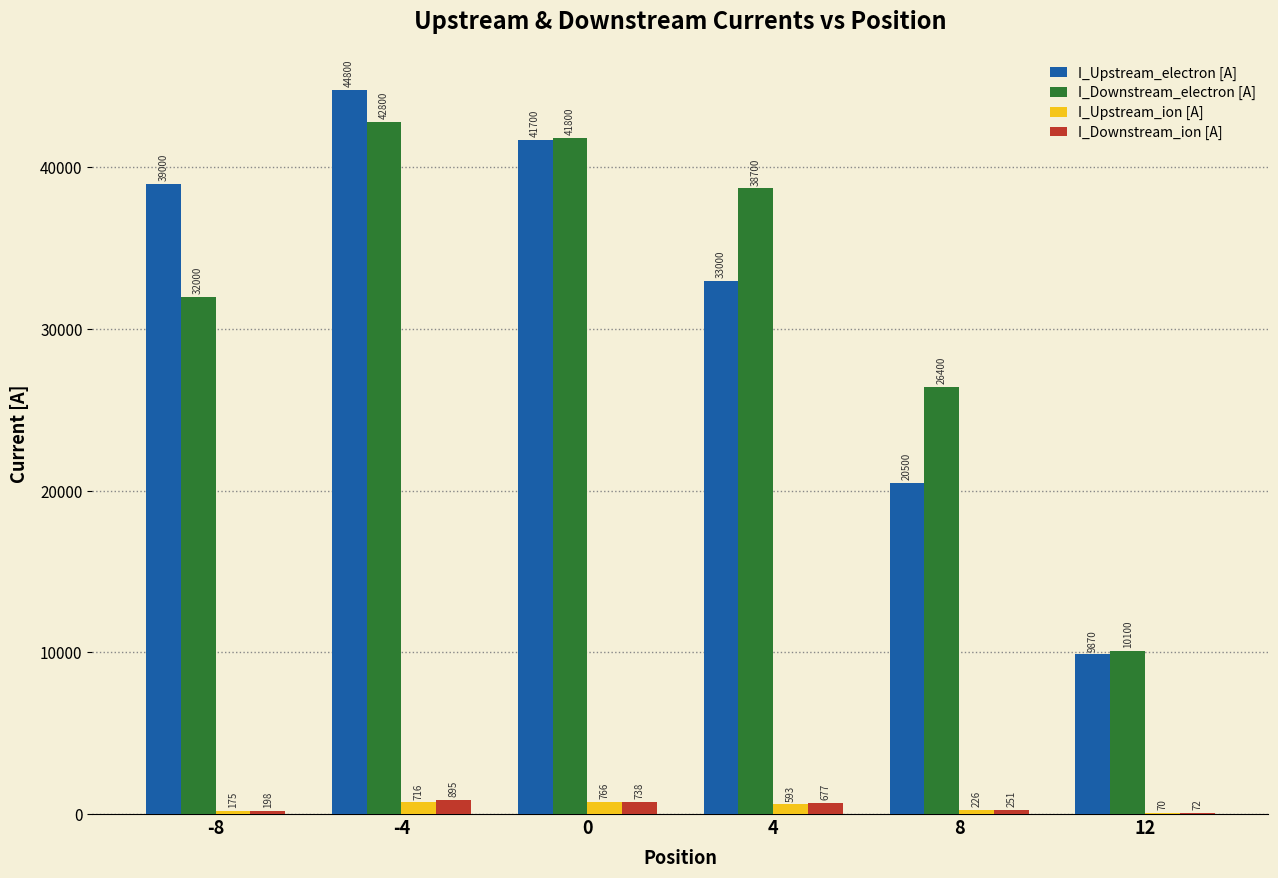

Between -8 and 0, which series saw the biggest shift?

I_Downstream_electron [A]